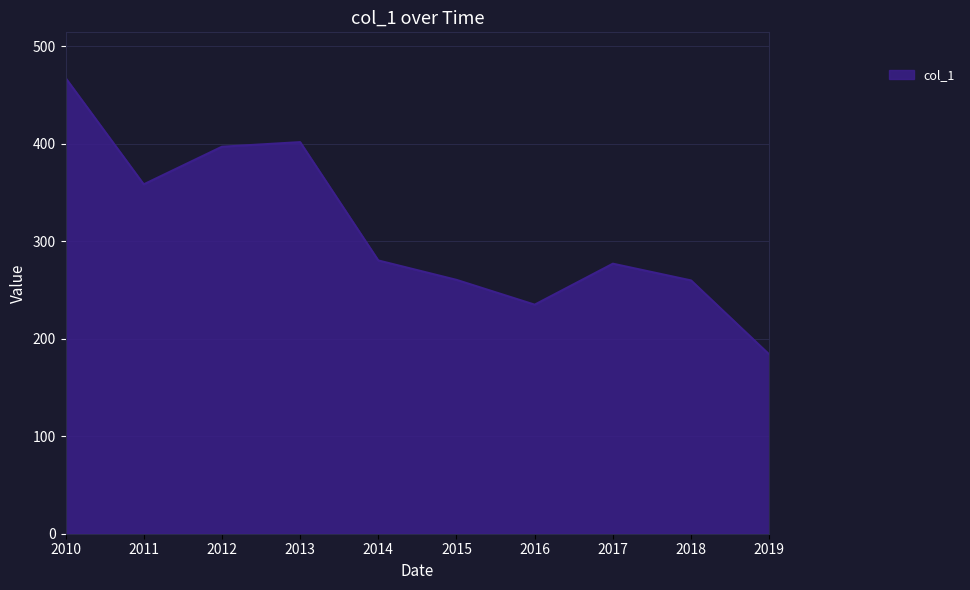

Which category has the highest value across all series?

2010